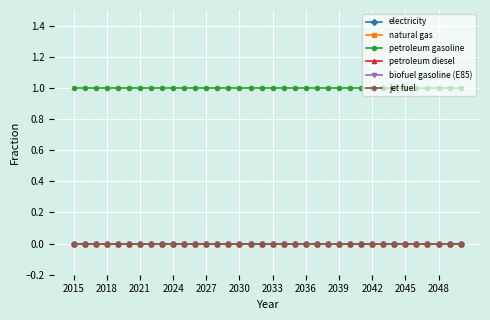

At which category is the sum across all series the highest?

2015